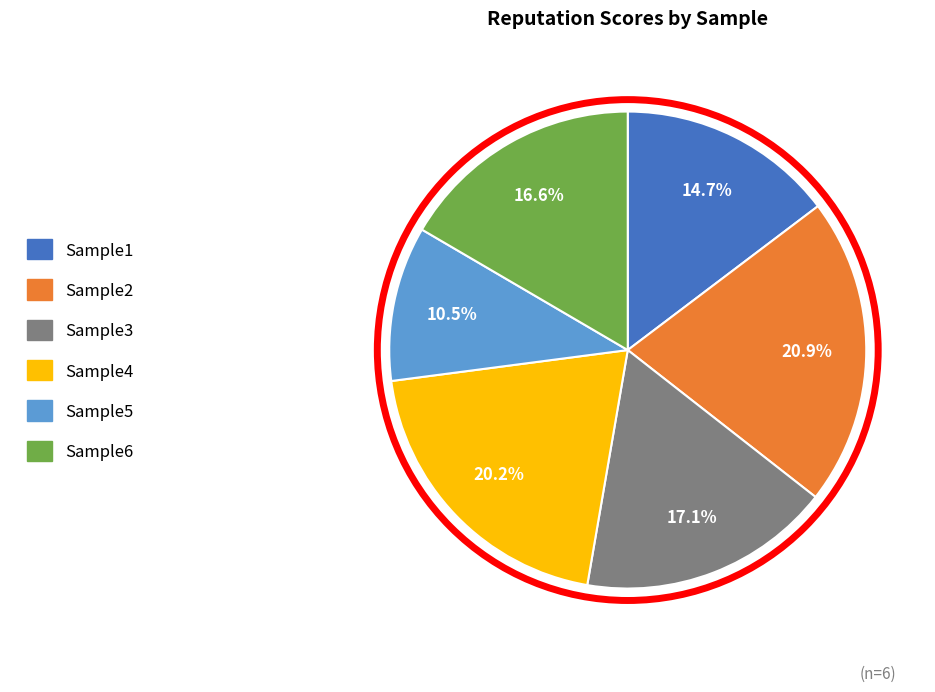

Rank the categories by value from highest to lowest.

Sample2, Sample4, Sample3, Sample6, Sample1, Sample5